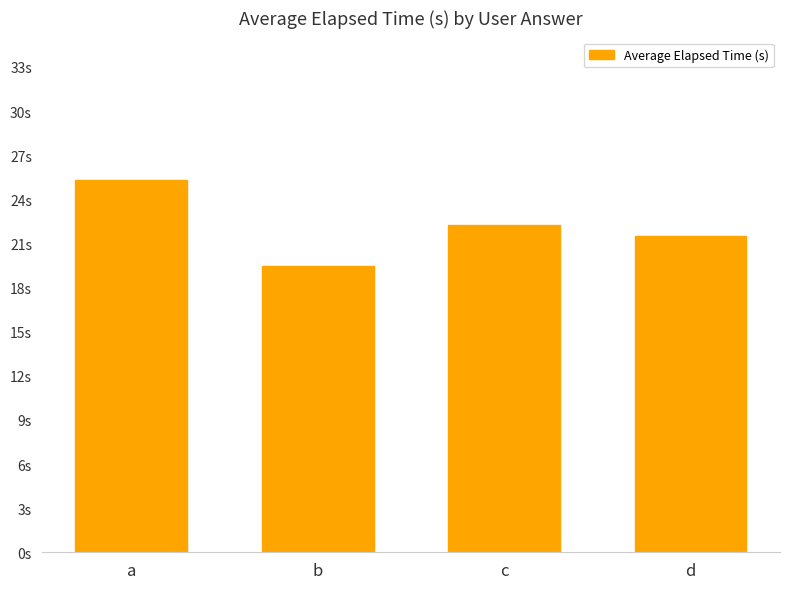

Reading left to right, what are all the values shown in this chart?

25.3	19.4	22.2	21.5